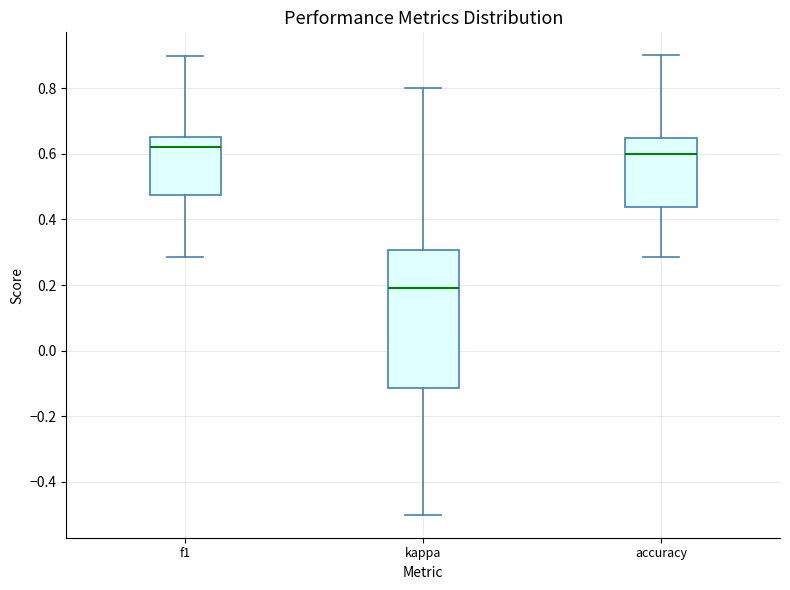

Reading left to right, transcribe this box plot: for each box, give where its median line is, the range the box spans, and where its two whiskers end, as read against the y-axis. The values are not printed on the chart, so give them approximately, as read against the axis.

f1: median 0.62, box 0.48 to 0.66, whiskers 0.28 to 0.90
kappa: median 0.20, box -0.12 to 0.30, whiskers -0.50 to 0.80
accuracy: median 0.60, box 0.44 to 0.64, whiskers 0.28 to 0.90